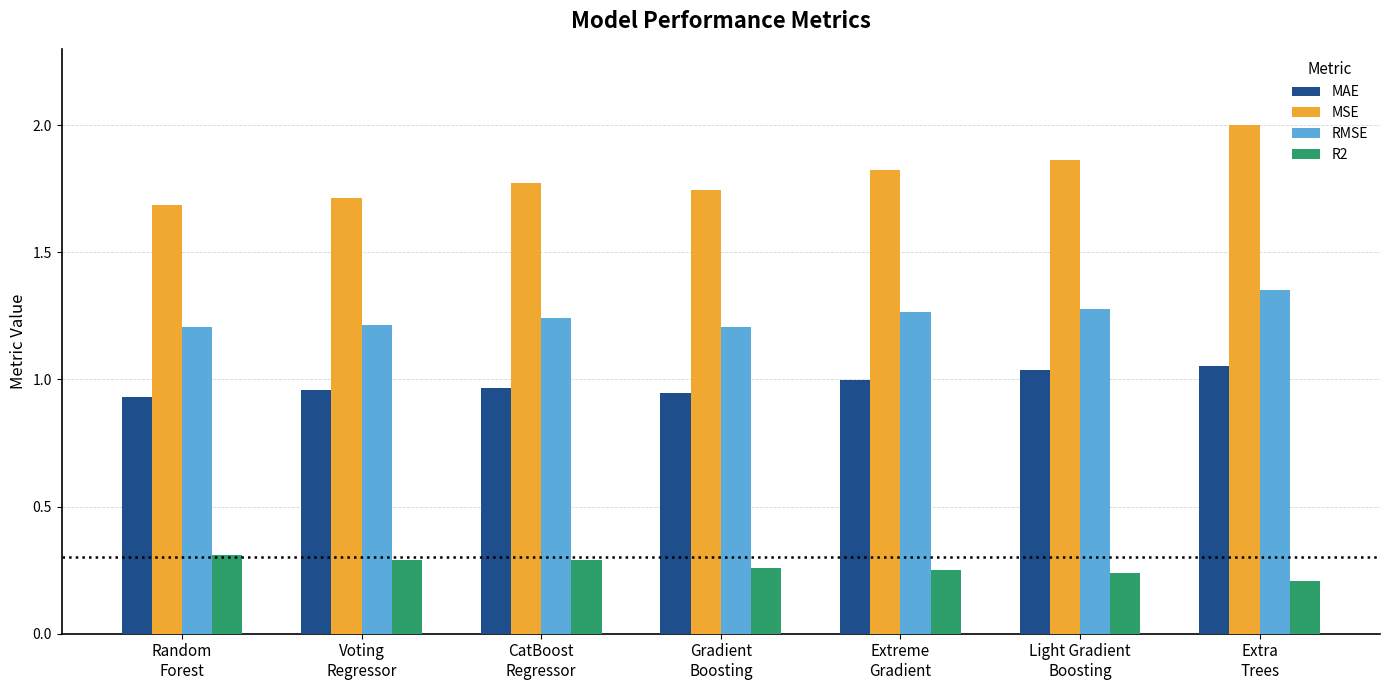

Which series has the largest total across all categories?

MSE